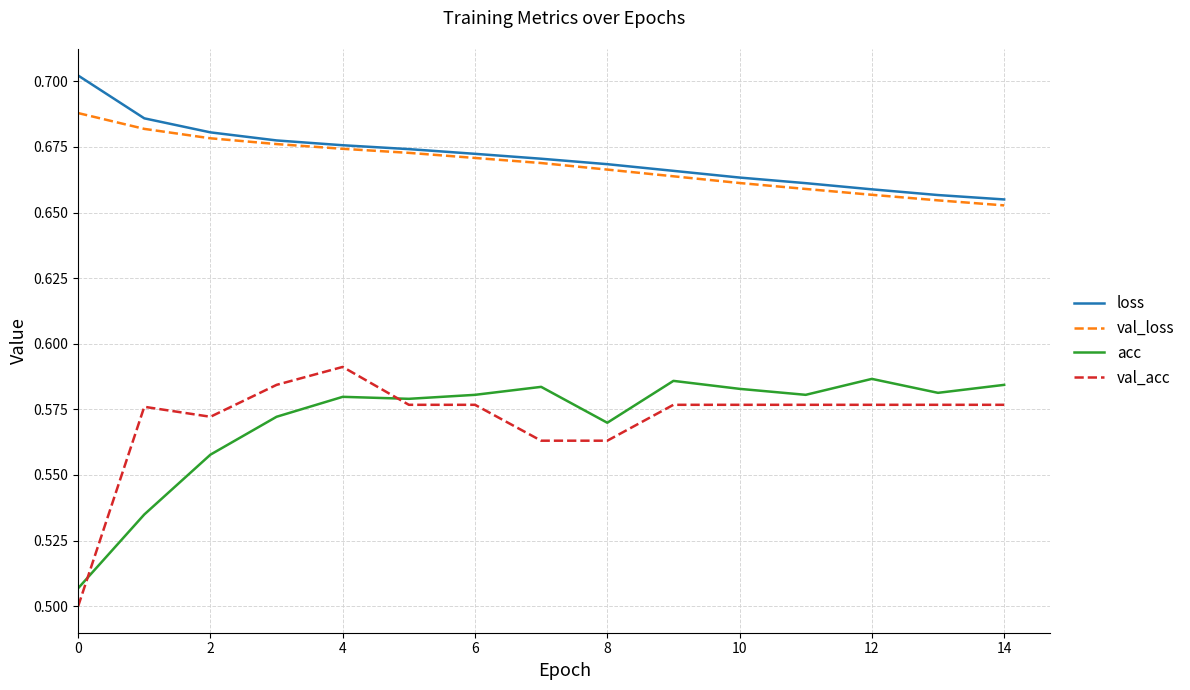

Count the acc values in the range 0 to 1.

15